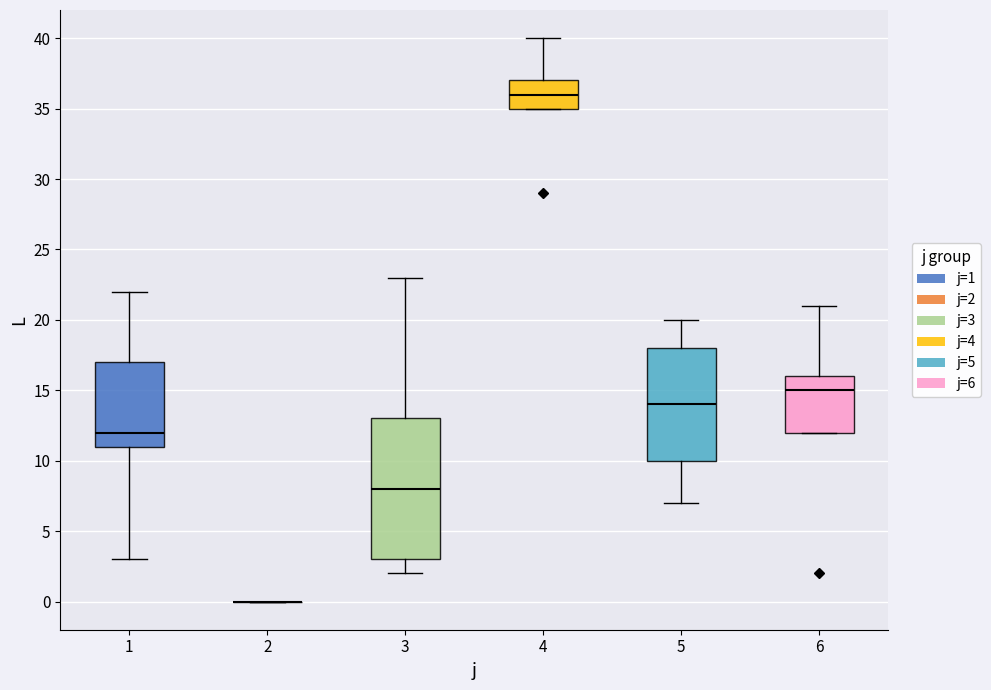

Reading left to right, transcribe this box plot: for each box, give where its median line is, the range the box spans, and where its two whiskers end, as read against the y-axis. The values are not printed on the chart, so give them approximately, as read against the axis.

1: median 12, box 11 to 17, whiskers 3 to 22
2: box collapsed to a line at 0, whiskers 0 to 0
3: median 8, box 3 to 13, whiskers 2 to 23
4: median 36, box 35 to 37, whiskers 35 to 40
5: median 14, box 10 to 18, whiskers 7 to 20
6: median 15, box 12 to 16, whiskers 12 to 21